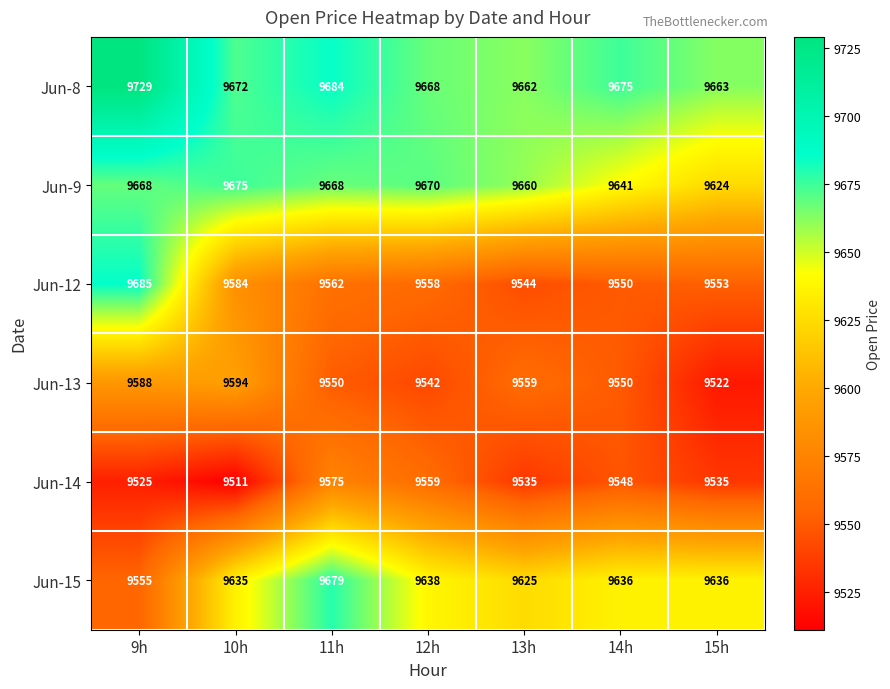

At which category is the sum across all series the highest?

9h